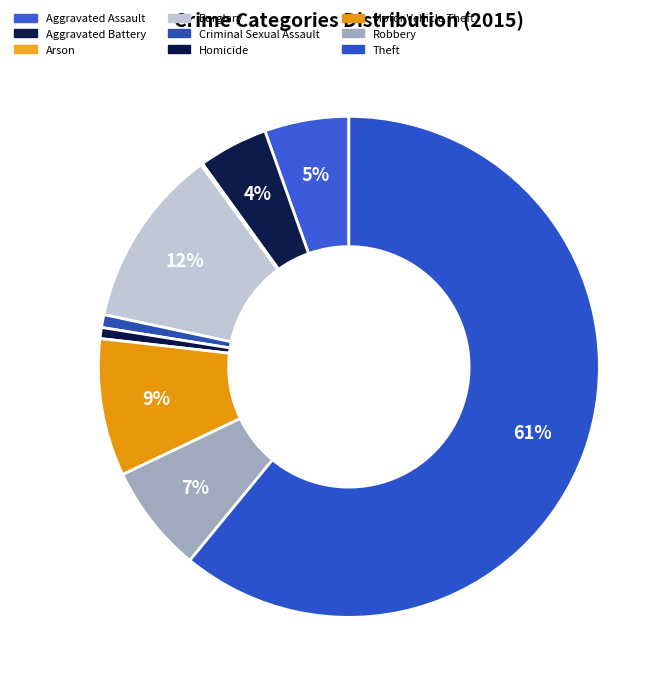

Which category accounts for the majority?

Theft